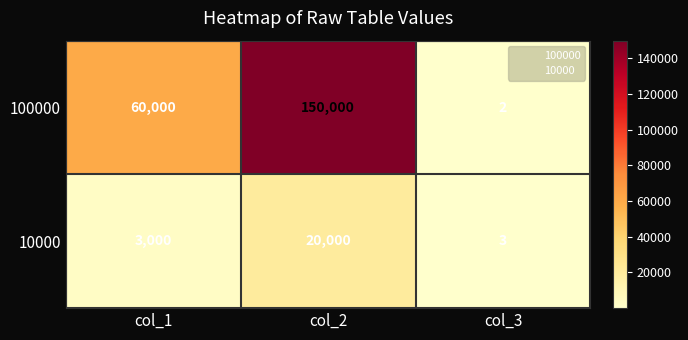

Is it true that 100000 equals 60000 at col_1?

True